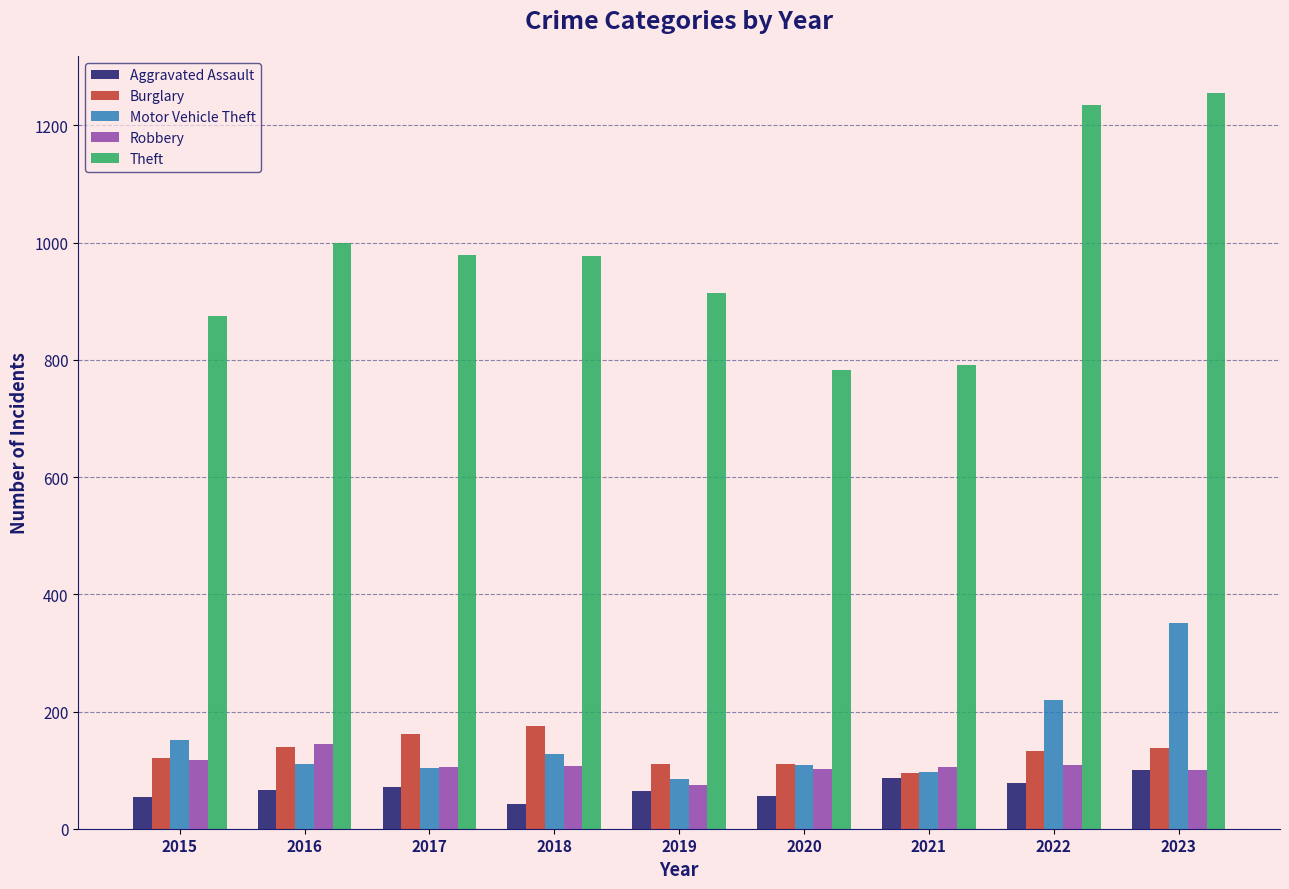

How many categories are shown in the chart?

9